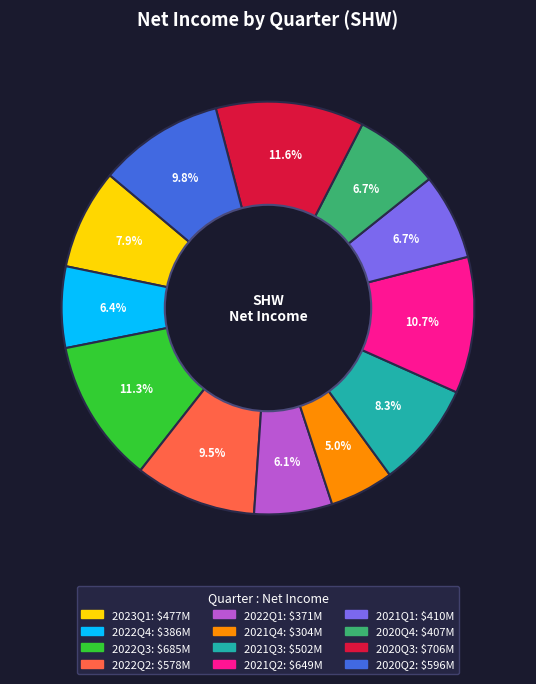

To the nearest percent, what is the combined percentage of 2020Q2 and 2021Q3?

18%